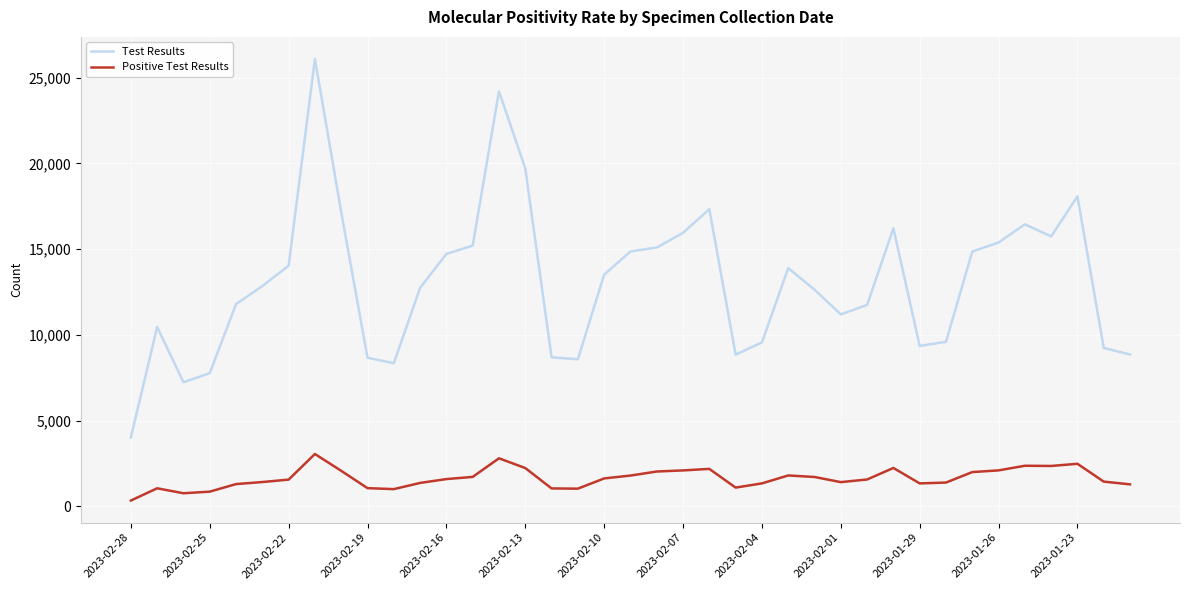

List the series in order of their overall mean, highest first.

Test Results, Positive Test Results